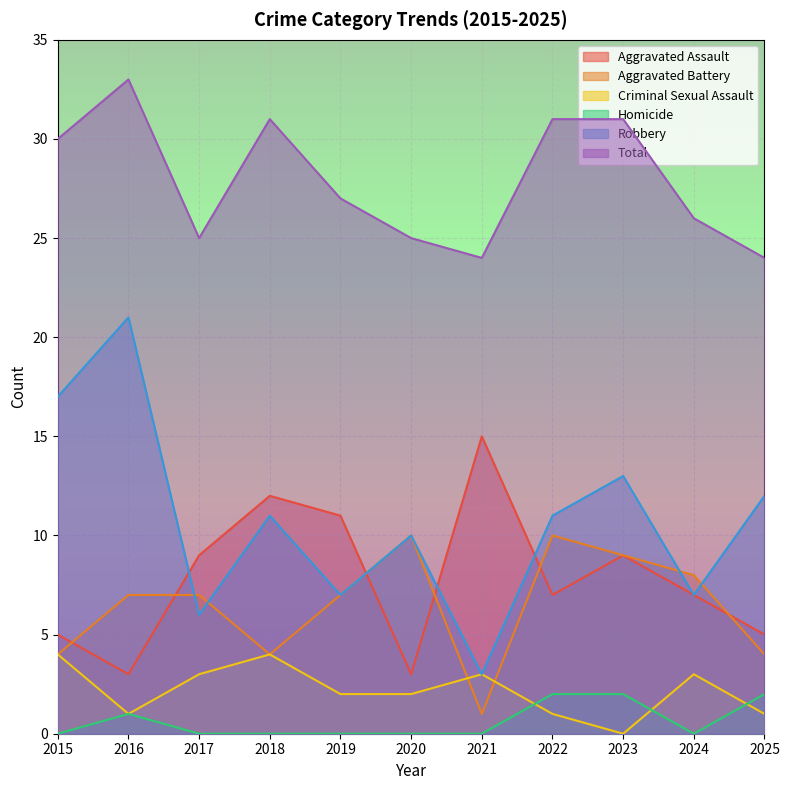

How many distinct data groups are displayed?

6